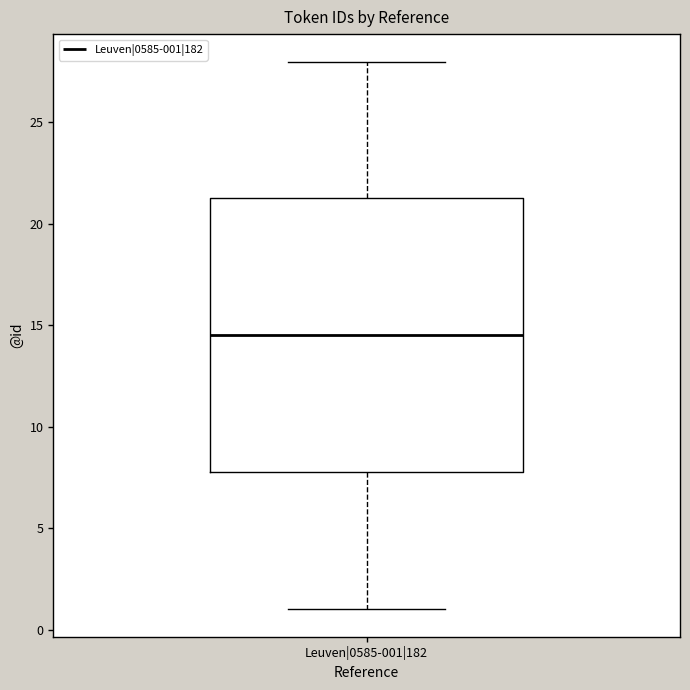

Read this box plot against the y-axis: the position of the median line, the range covered by the box, and the ends of both whiskers. The values are not printed on the chart, so give them approximately, as read against the axis.

median 14.5, box 8.0 to 21.5, whiskers 1.0 to 28.0